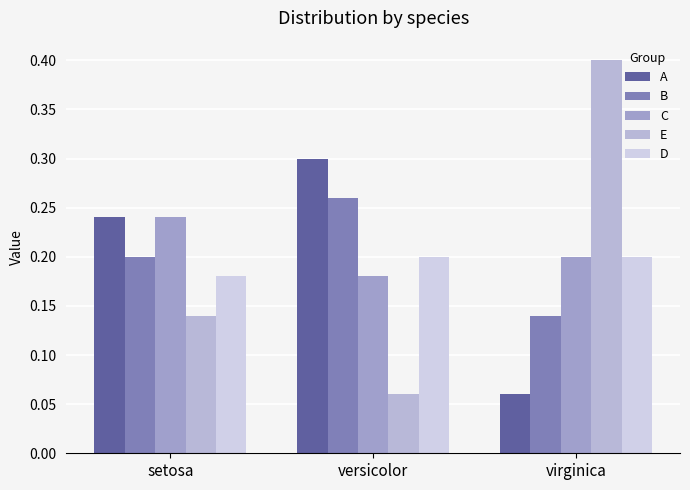

How many groups of bars are there?

3